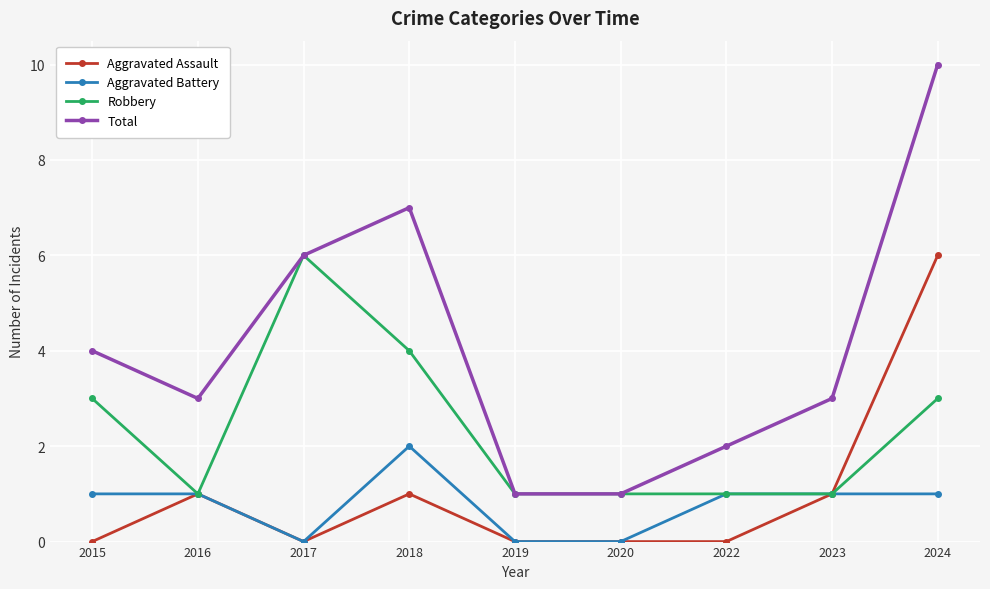

Which category has the highest value across all series?

2024